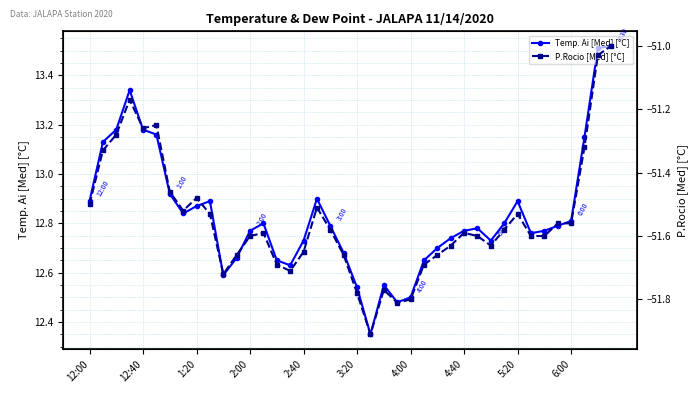

List the series in order of their peak value, lowest first.

P.Rocio [Med] [°C], Temp. Ai [Med] [°C]